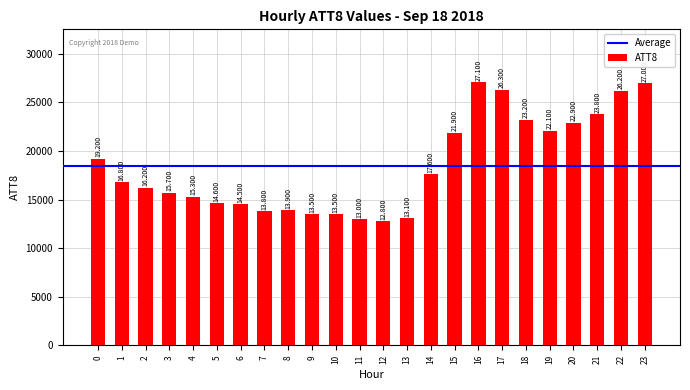

Which label corresponds to the largest value in the chart?

16